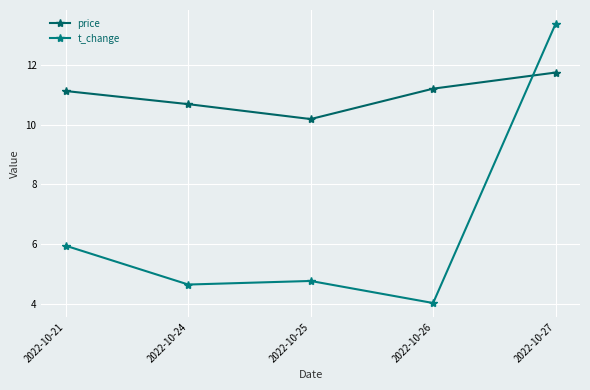

What is the smallest value displayed?

4.0